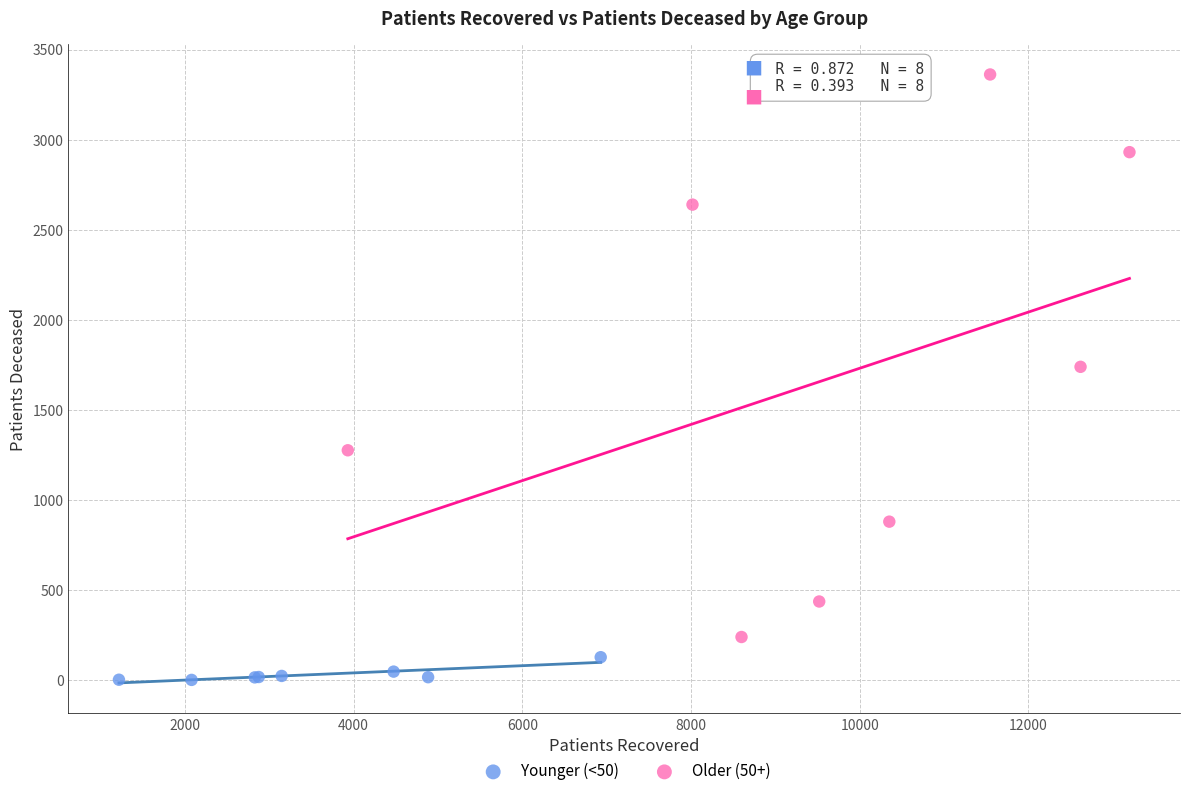

Which series has the largest Y range (max minus min)?

Older (50+)